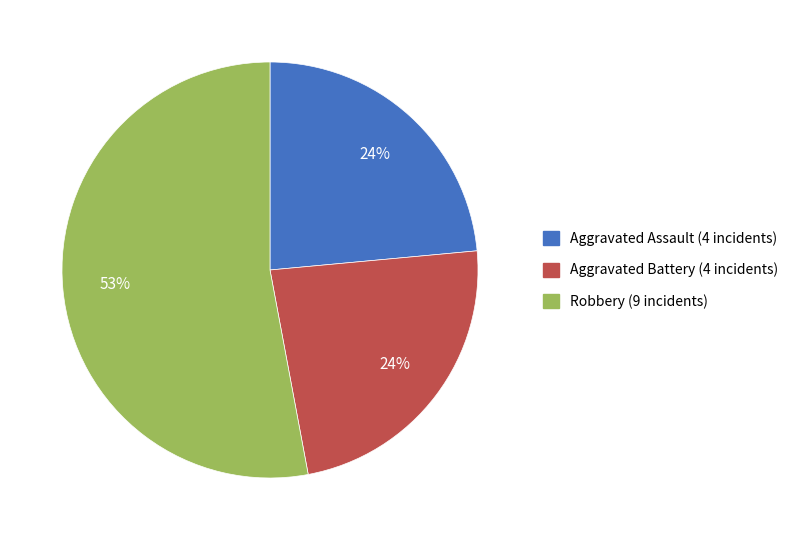

To the nearest percent, what is the difference between the largest and smallest slice percentages?

29%